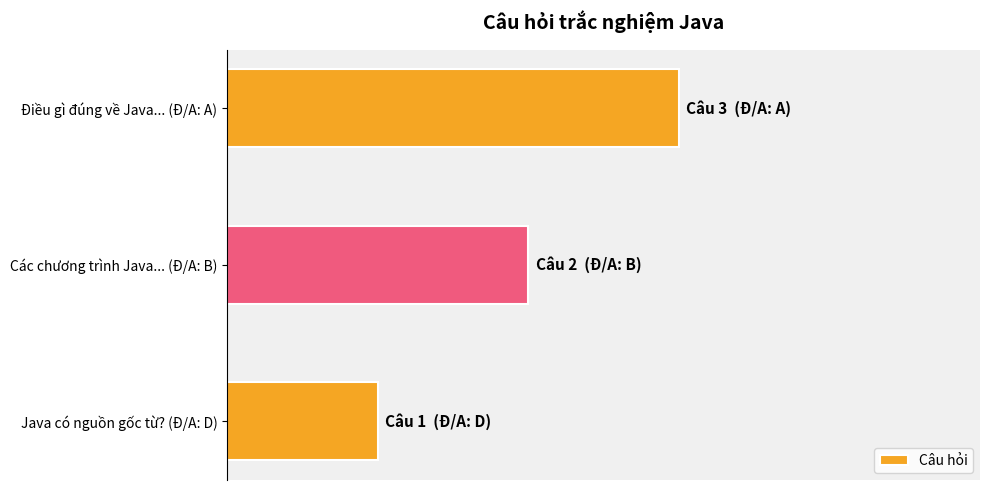

Rank the categories by value from lowest to highest.

Java có nguồn gốc từ? (Đ/A: D), Các chương trình Java... (Đ/A: B), Điều gì đúng về Java... (Đ/A: A)